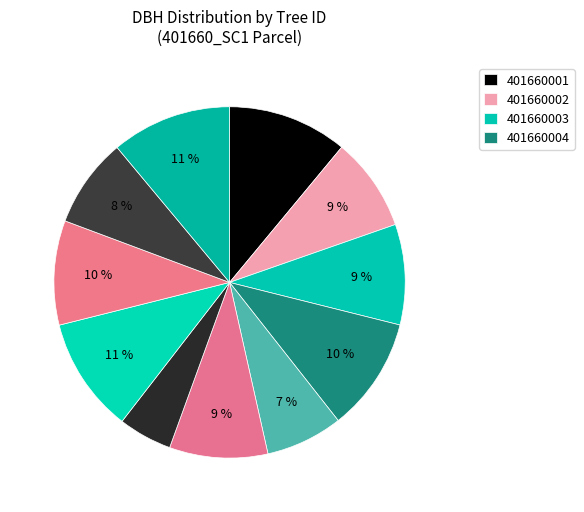

Rank the categories by value from highest to lowest.

401660017, 401660001, 401660011, 401660004, 401660013, 401660003, 401660008, 401660002, 401660015, 401660007, 401660009